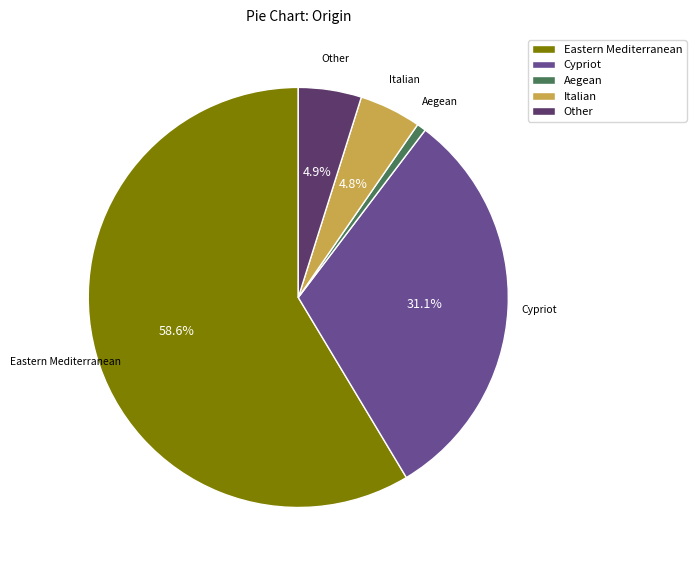

True or false: Aegean accounts for 10% of the total.

False